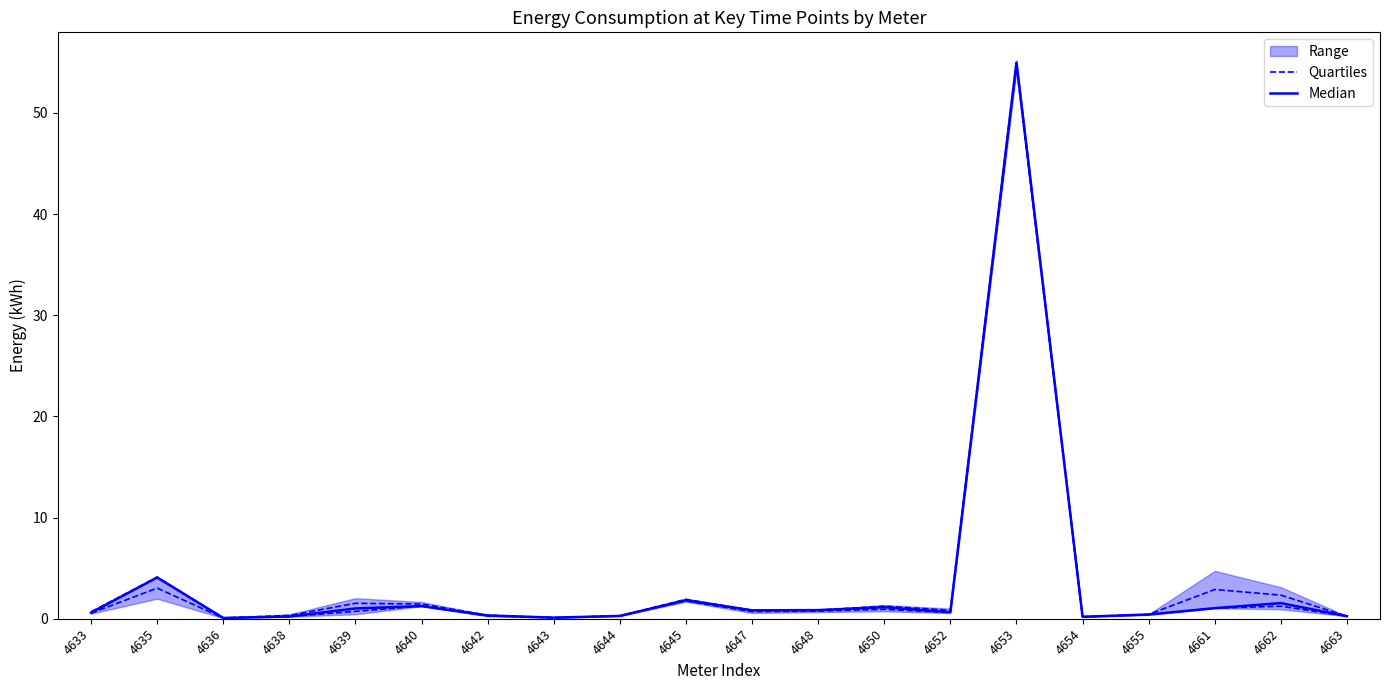

What is the total value across all series at 4661?

2.1